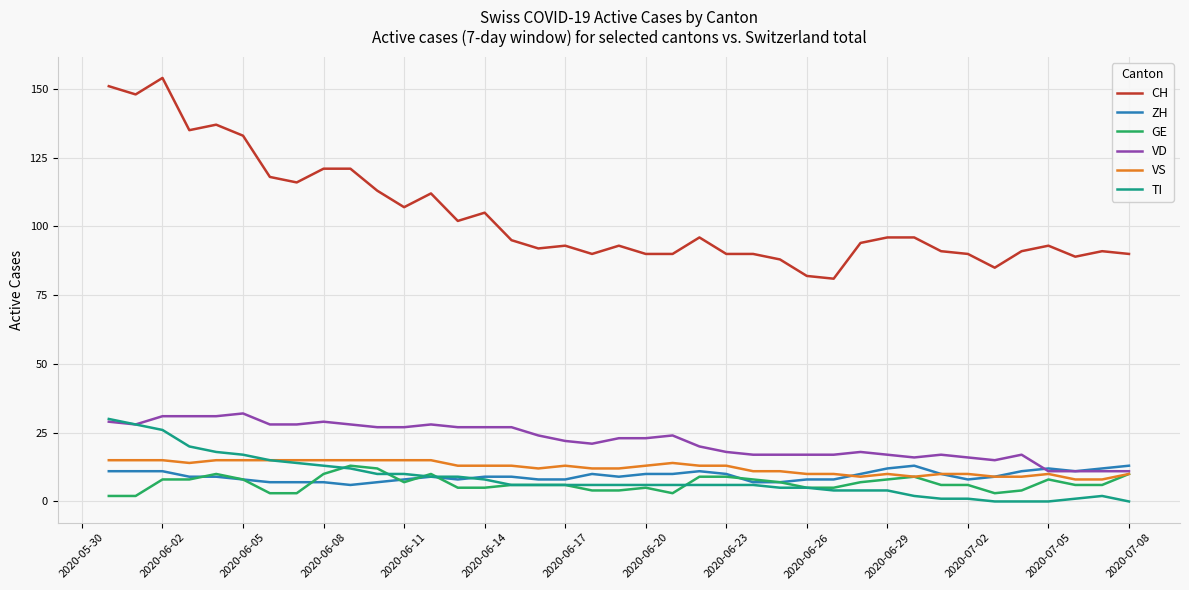

What is the minimum value for CH?

81